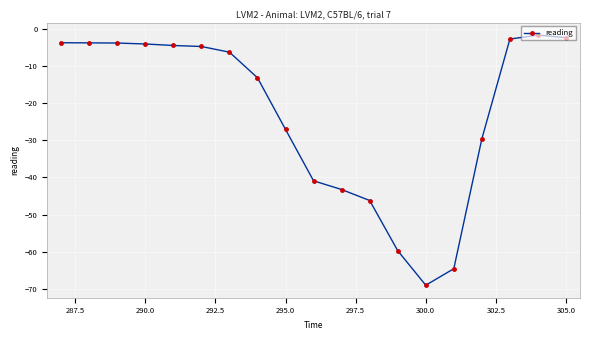

What is the difference between the maximum and minimum values?

67.4